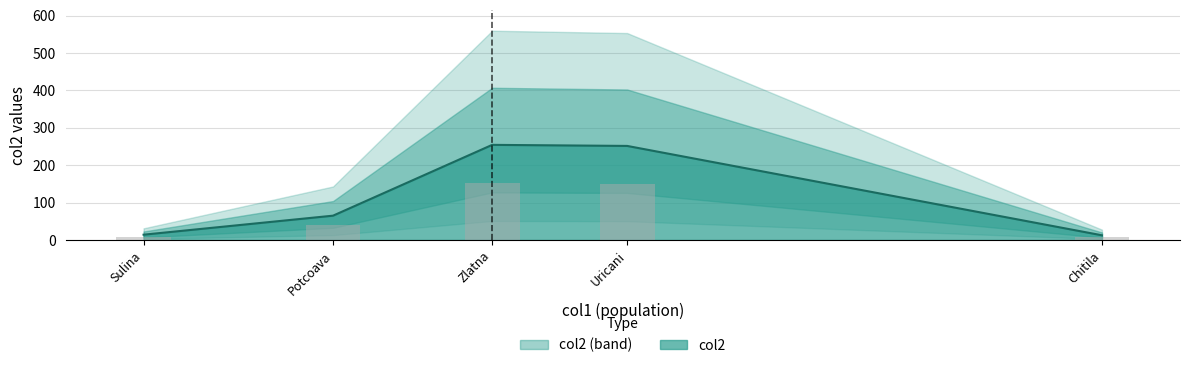

Which label corresponds to the smallest value in the chart?

Chitila